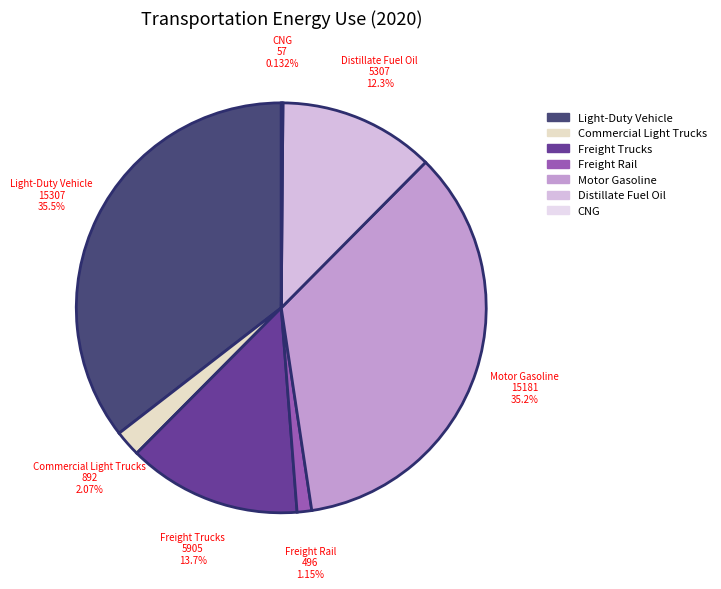

How many slices are in this pie chart?

7